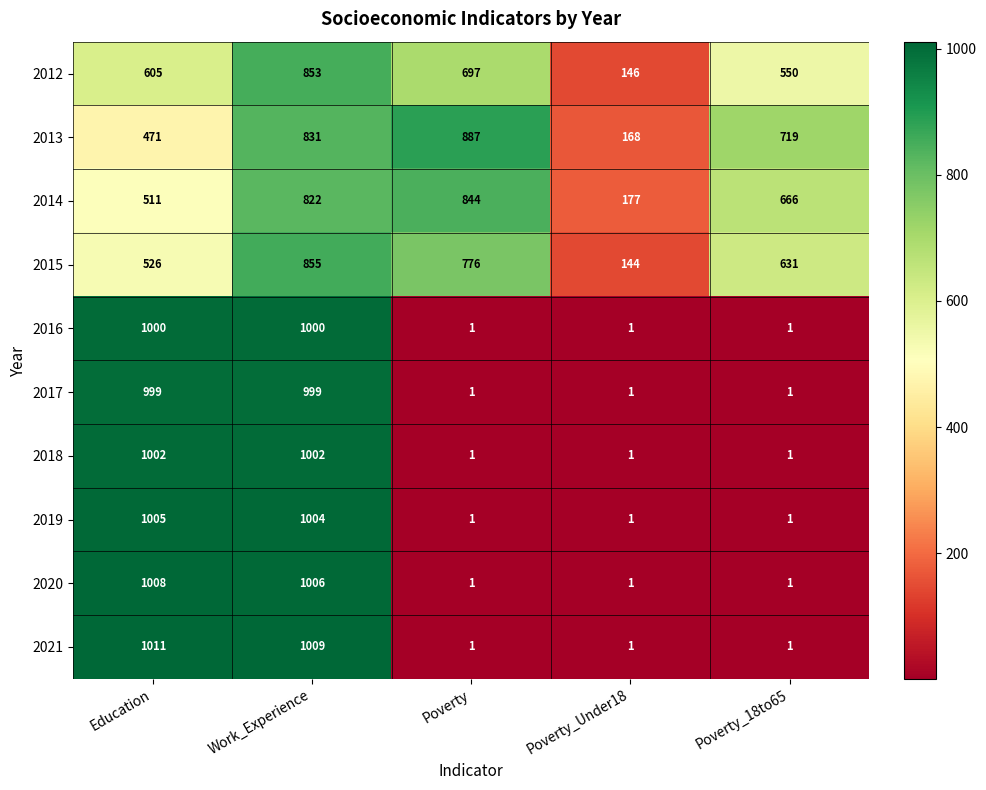

What is the sum of all 2017 values?

2001